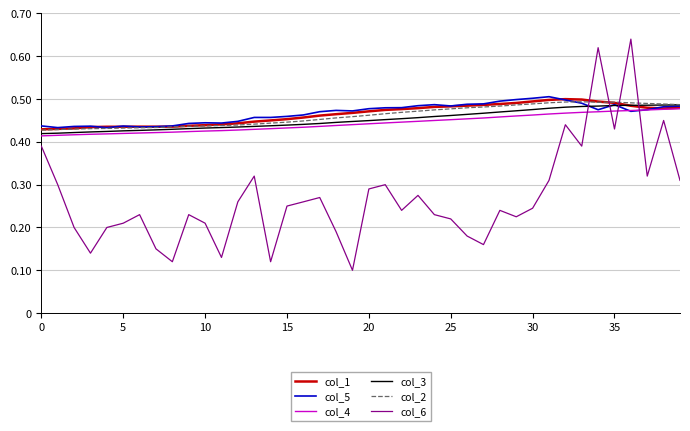

Which series has the widest spread of values?

col_6